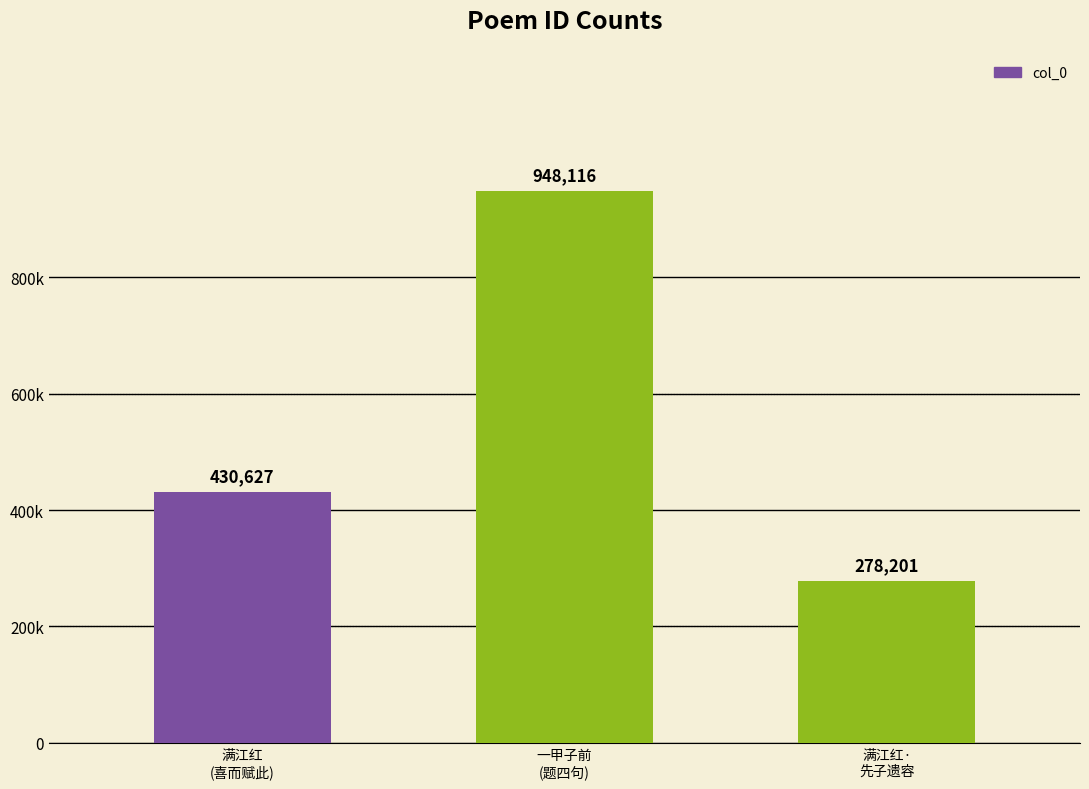

Reading right to left, list all the values displayed in this chart.

满江红·先子遗容为蠹虫所蚀=278201	一甲子前与济源李綦仪之游从赣上今其婿谢幼学传示衰容为题四句=948116	满江红 先子遗容为蠹虫所蚀，重装后，幸无恙，喜而赋此=430627